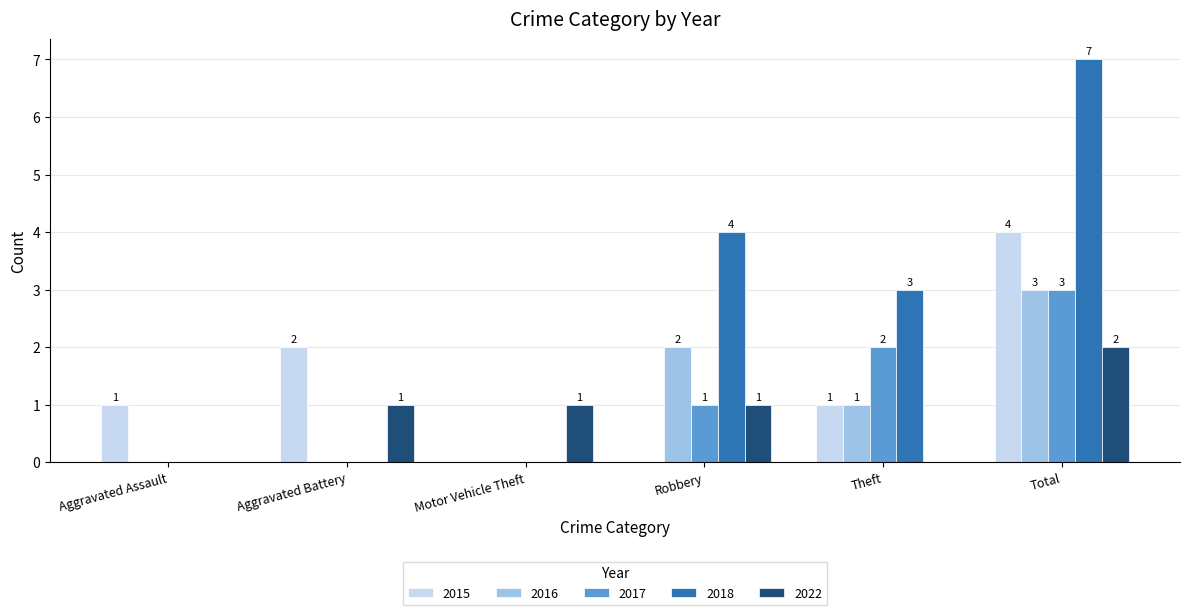

At which label does 2016 reach its peak?

Total